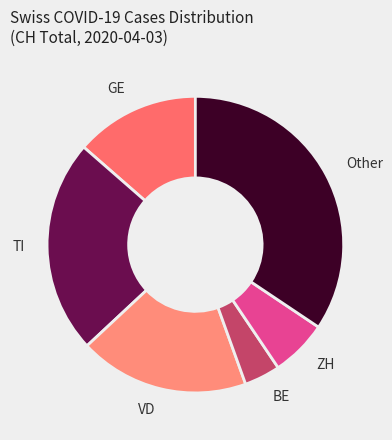

Count the number of slices in the pie.

6